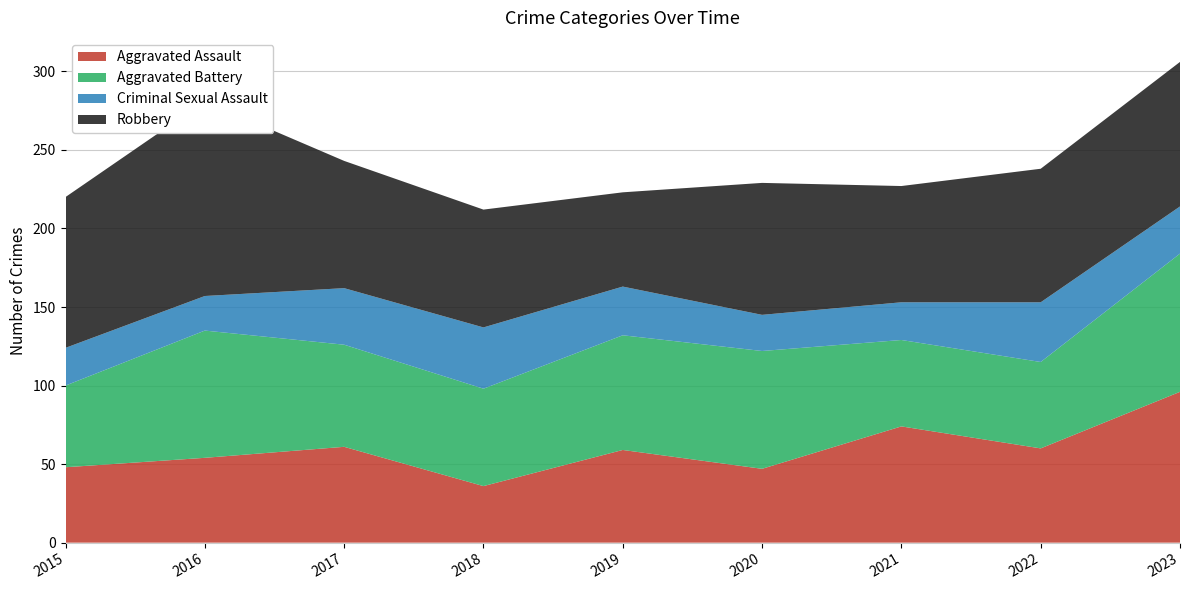

Reading left to right, list all the values displayed in this chart.

Aggravated Assault: 48	54	61	36	59	47	74	60	96
Aggravated Battery: 52	81	65	62	73	75	55	55	88
Criminal Sexual Assault: 24	22	36	39	31	23	24	38	30
Robbery: 96	124	81	75	60	84	74	85	92